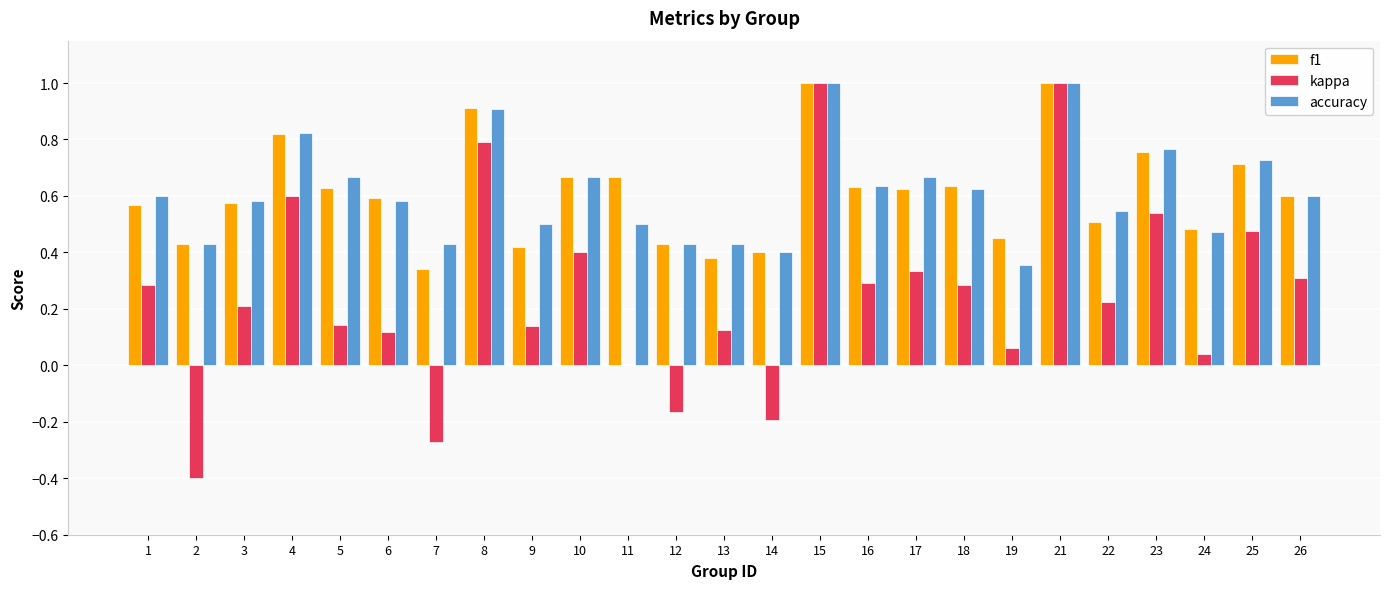

Is the value of kappa at 6 greater than the value of f1 at 18?

No